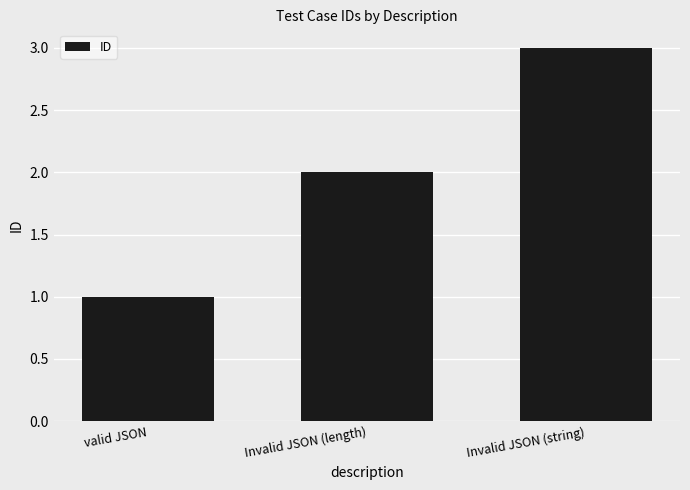

What is the label of the 3rd bar from the left?

Invalid JSON (string)